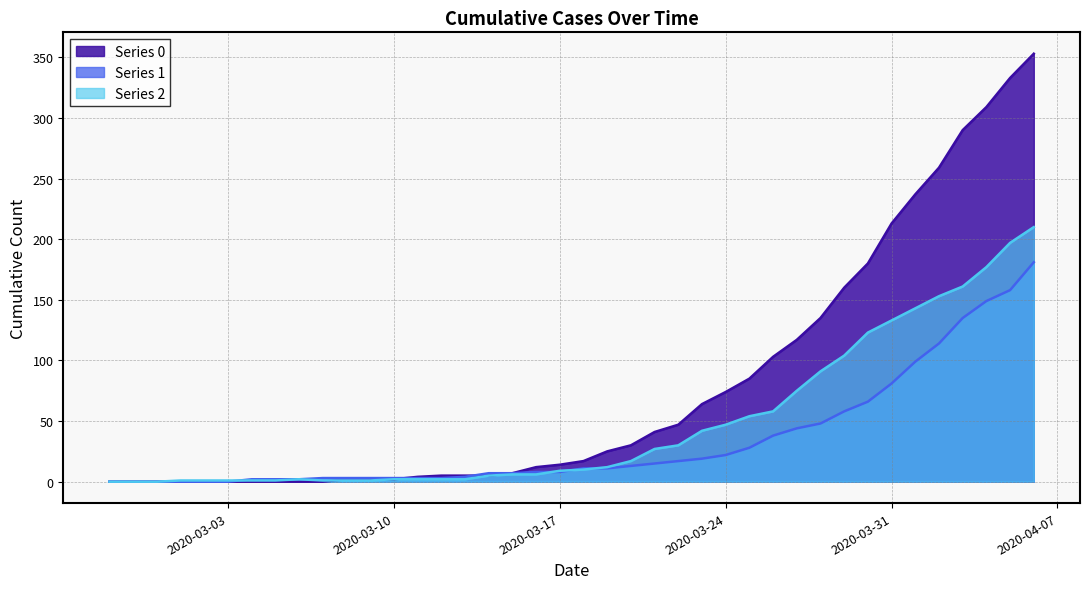

What is the label of the 2nd point from the left?

2020-02-28